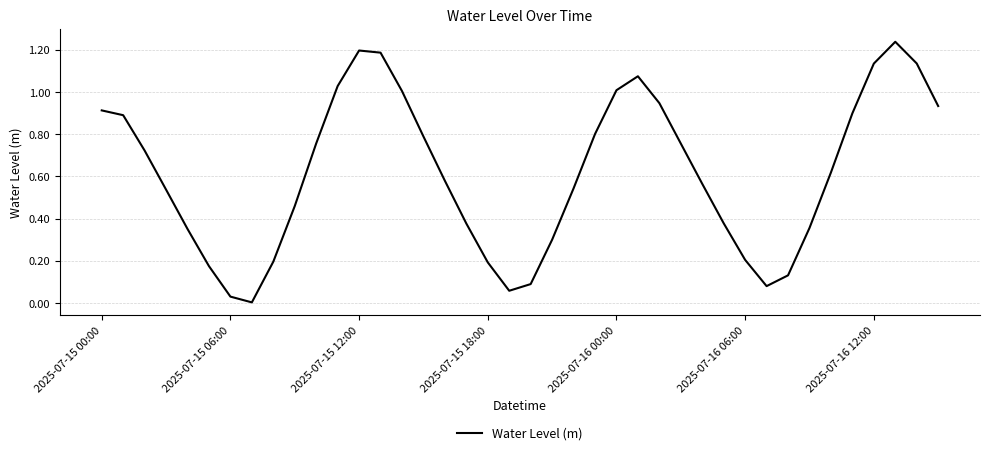

Does the chart display data point markers on the line(s)?

No